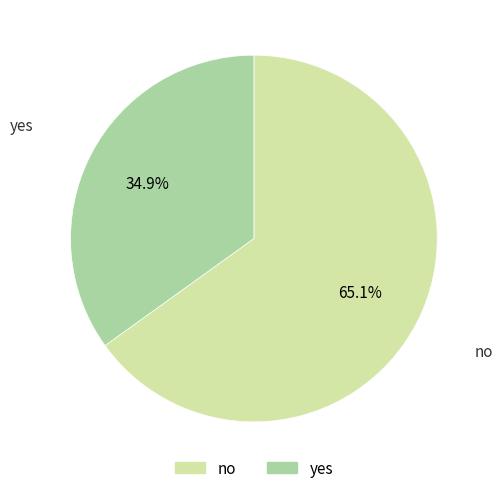

What is the ratio of the value at yes to the value at no?

0.5